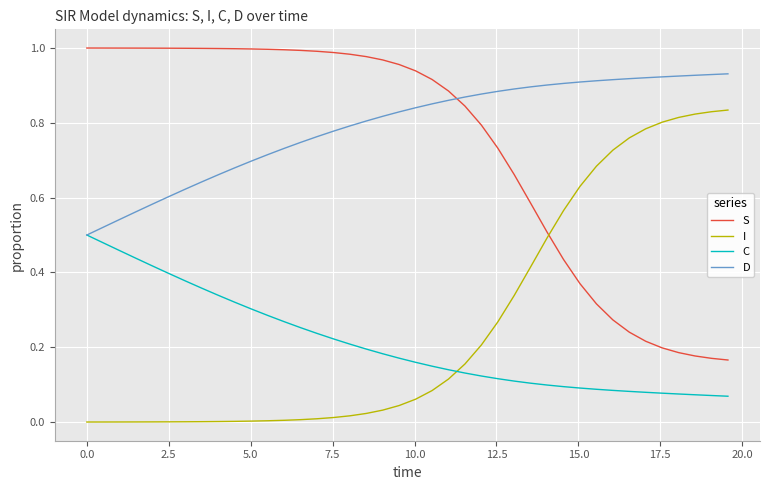

True or false: S and C intersect in this chart.

False